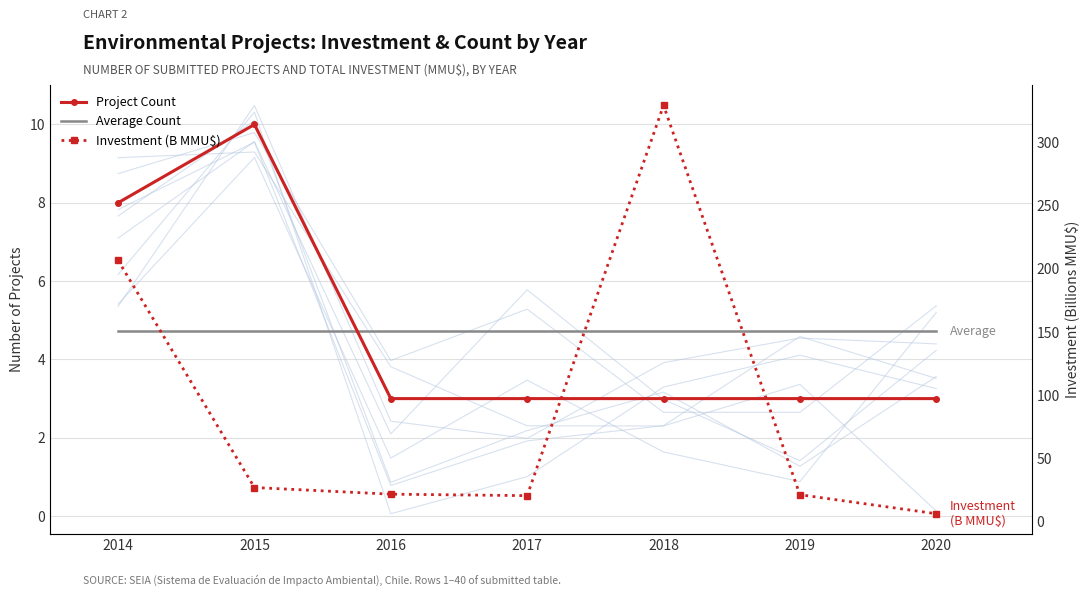

Between 2015 and 2020, which series saw the biggest shift?

Investment (B MMU$)